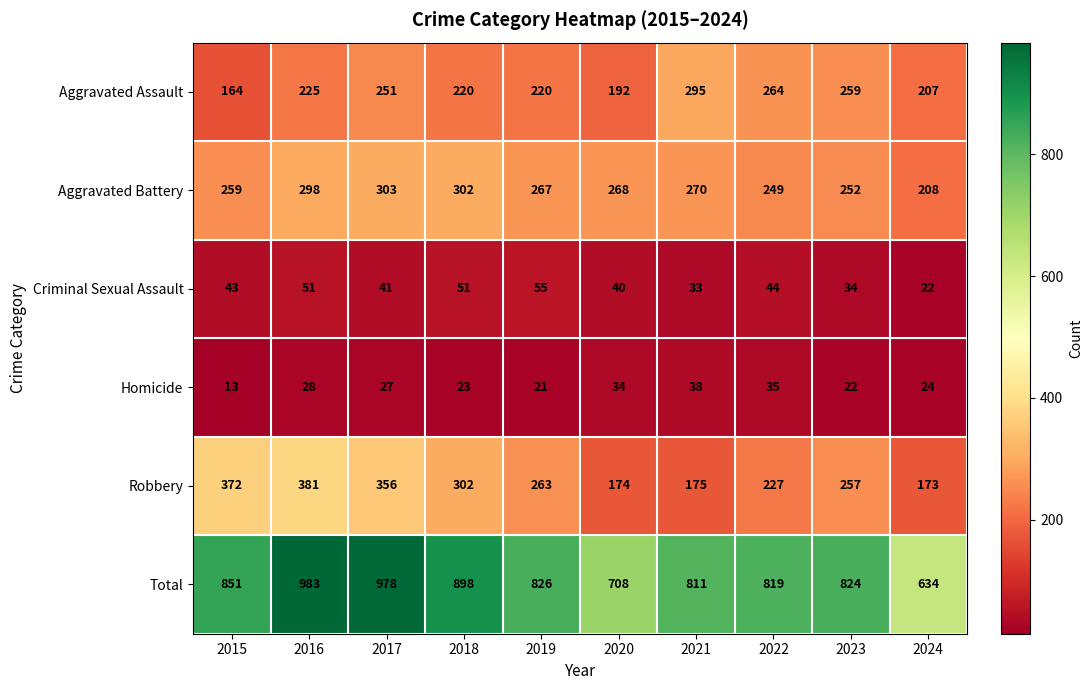

Rank the series by their maximum value, from highest to lowest.

Total, Robbery, Aggravated Battery, Aggravated Assault, Criminal Sexual Assault, Homicide